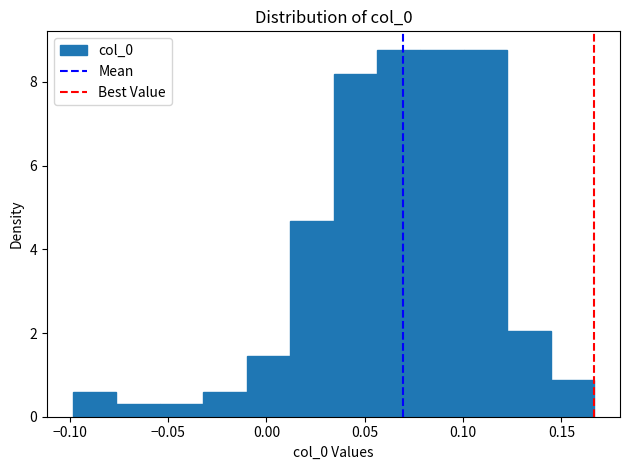

Reading left to right, transcribe this chart: for each bar, give the range it covers on the x-axis and its height. Neither the bar edges nor the heights are printed on the chart, so give them approximately, as read against the axes.

-0.100 to -0.075: 0.6
-0.075 to -0.055: 0.2
-0.055 to -0.030: 0.2
-0.030 to -0.010: 0.6
-0.010 to 0.010: 1.4
0.010 to 0.035: 4.6
0.035 to 0.055: 8.2
0.055 to 0.080: 8.8
0.080 to 0.100: 8.8
0.100 to 0.120: 8.8
0.120 to 0.145: 2.0
0.145 to 0.165: 0.8